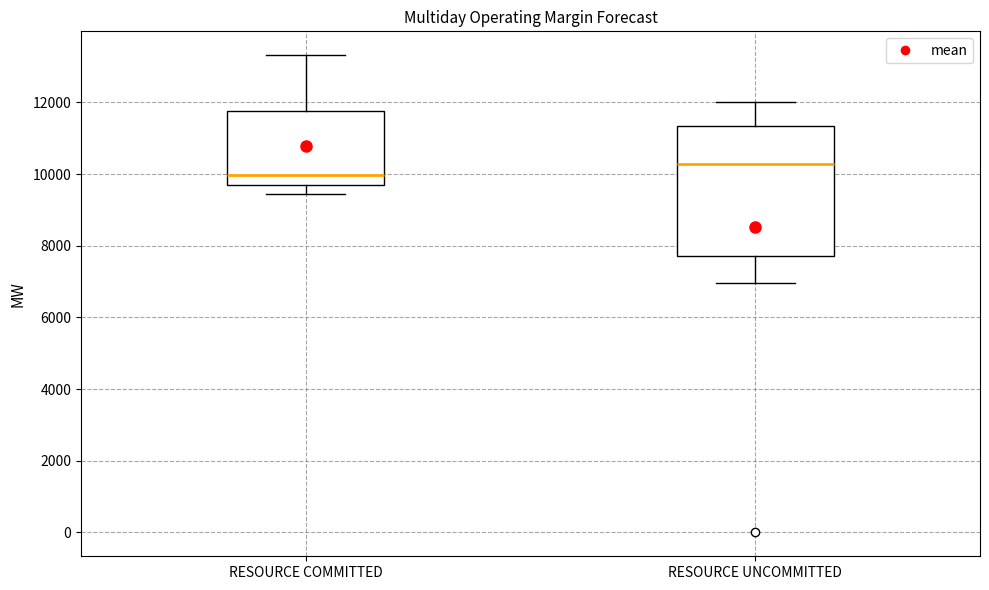

Reading left to right, read every box against the y-axis: the position of its median line, the range the box covers, and the ends of its whiskers. The values are not printed on the chart, so give them approximately, as read against the axis.

RESOURCE COMMITTED: median 10000, box 9600 to 11800, whiskers 9400 to 13400
RESOURCE UNCOMMITTED: median 10200, box 7800 to 11400, whiskers 7000 to 12000